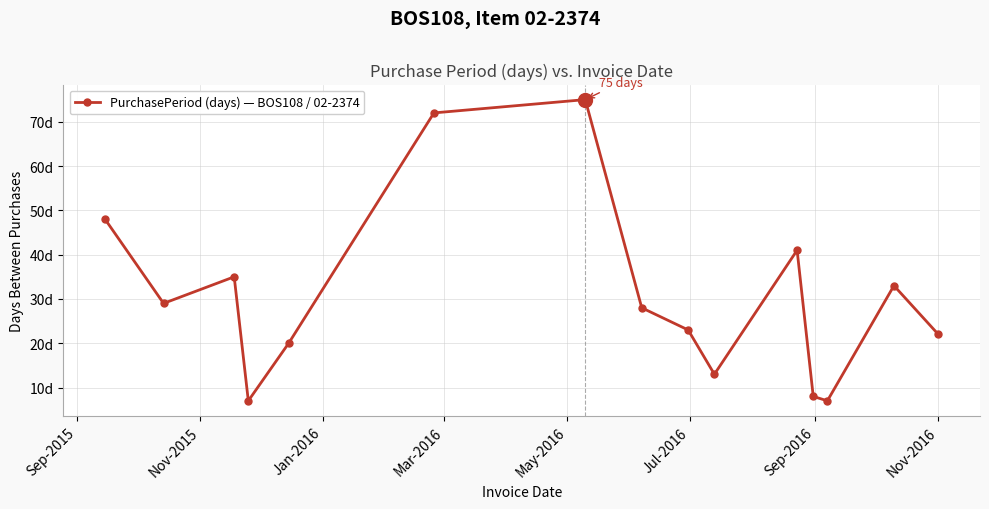

What is the difference between the second highest and second lowest values?

65